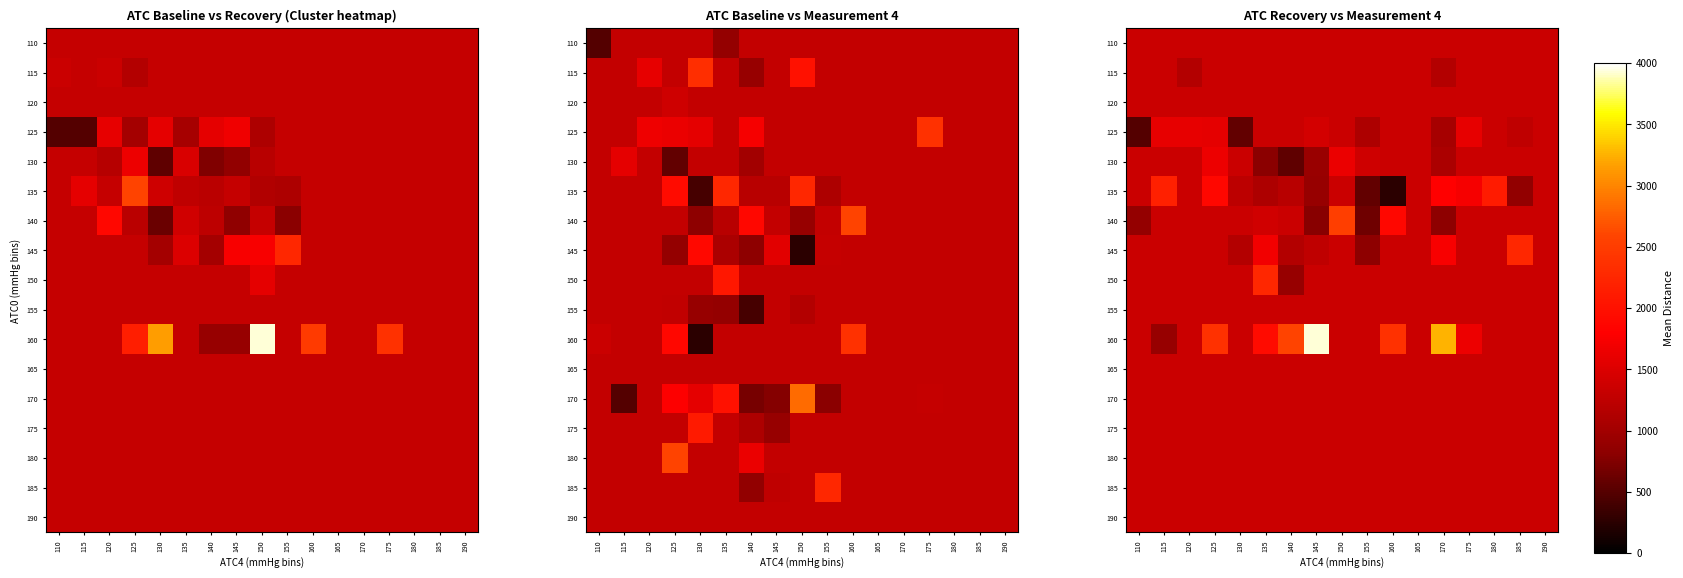

How many values in the 135 series are below 1345?

7